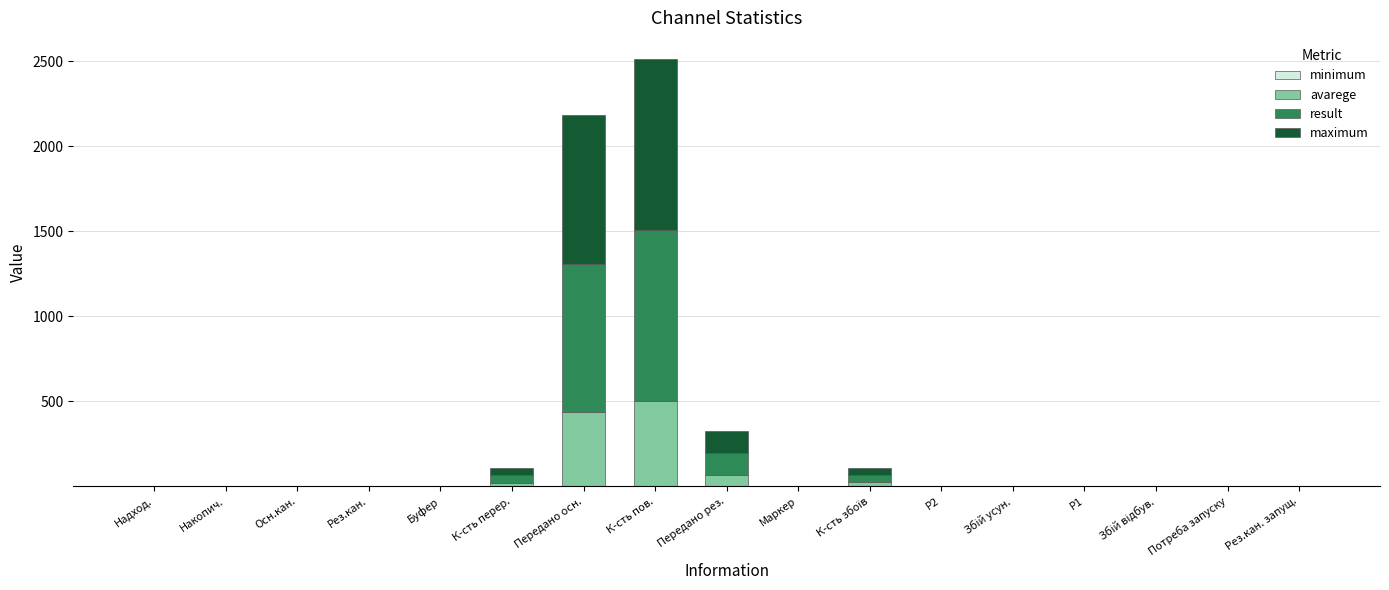

How many series are shown in this chart?

3